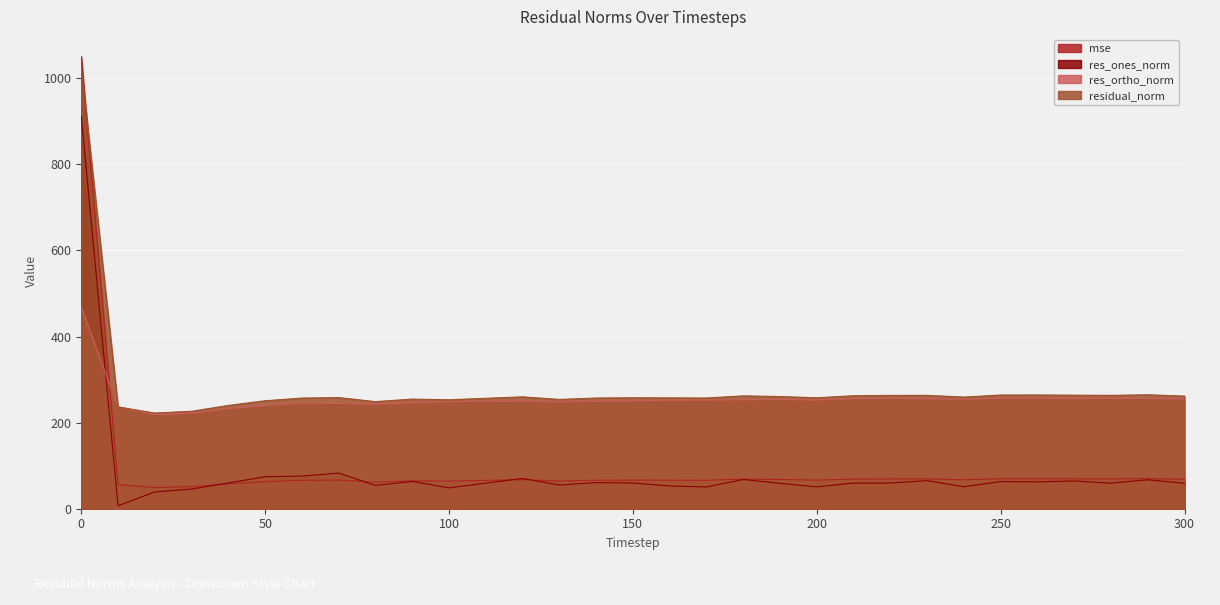

True or false: mse and res_ortho_norm cross at least once.

True